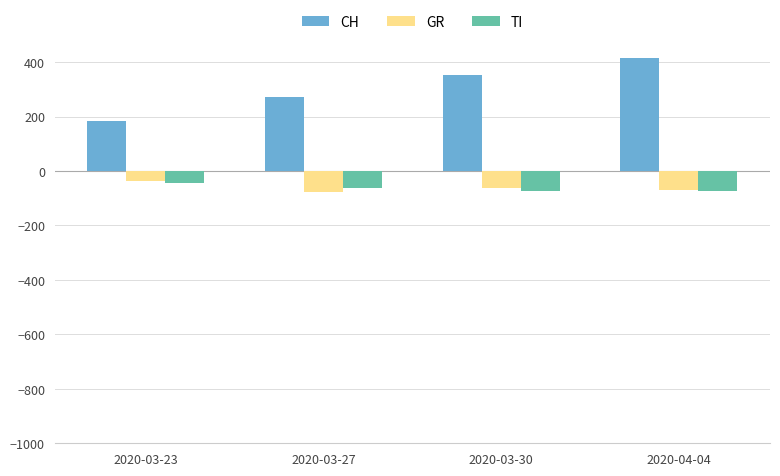

How many data points in TI are above -61?

1